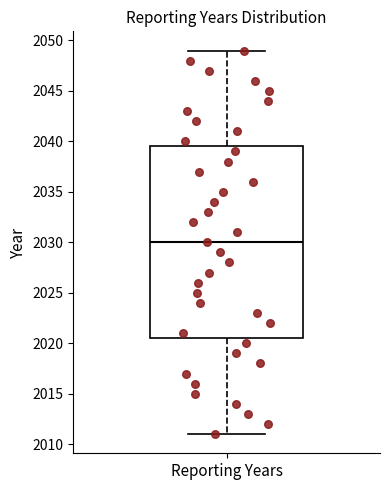

Where does the lower whisker of the box for Reporting Years end on the y-axis? The values are not printed on the chart, so give them approximately, as read against the axis.

2011.0